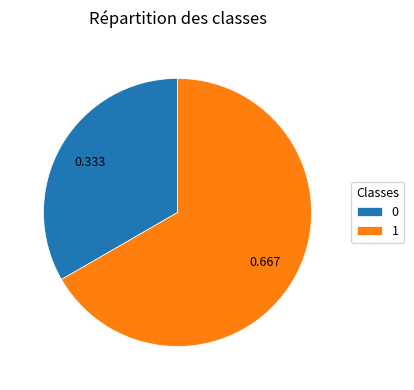

Is there a majority slice in this chart?

Yes